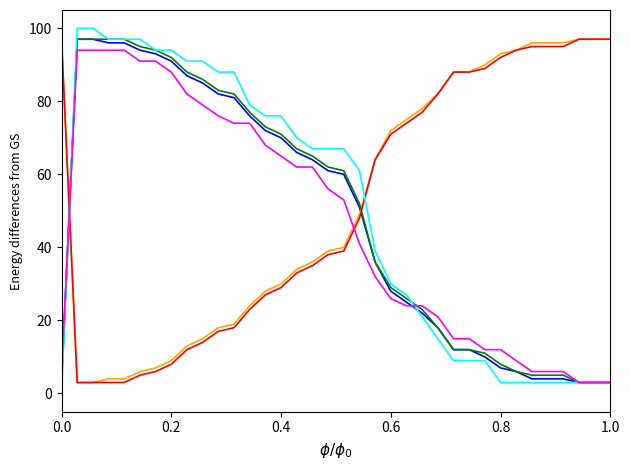

What is the greatest value displayed?

100